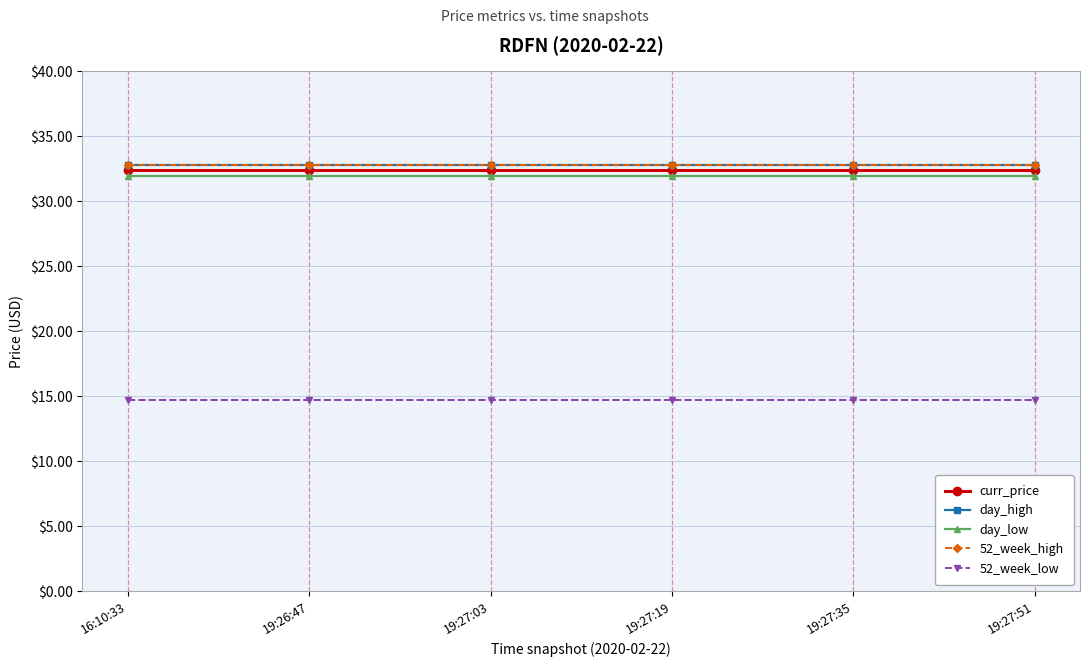

At which category does the chart reach its minimum across all series?

16:10:33